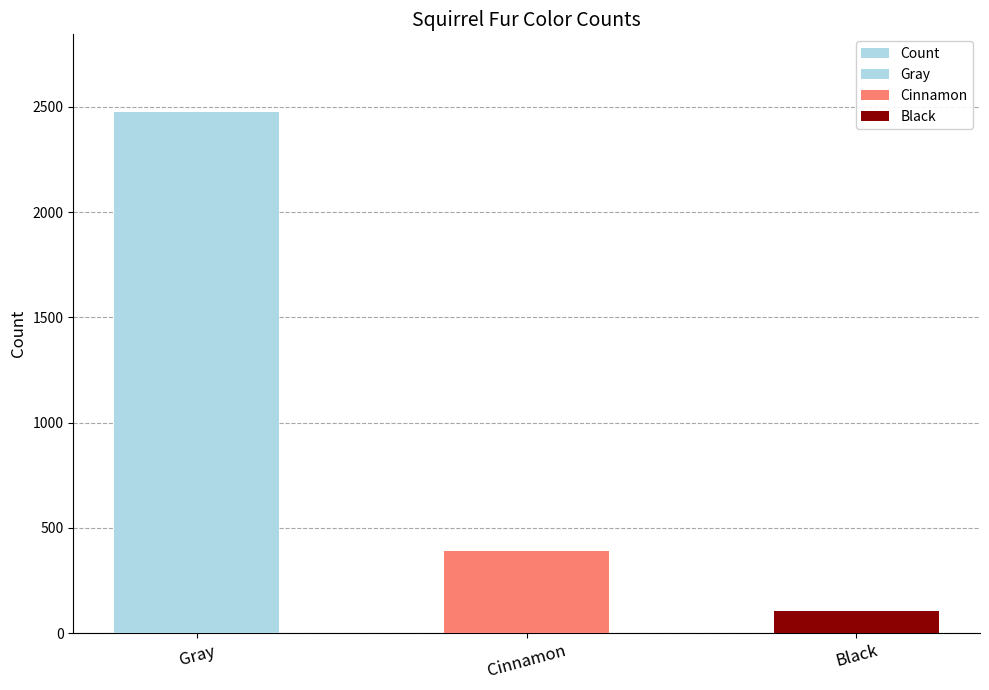

What is the value of the 3rd bar from the left?

103